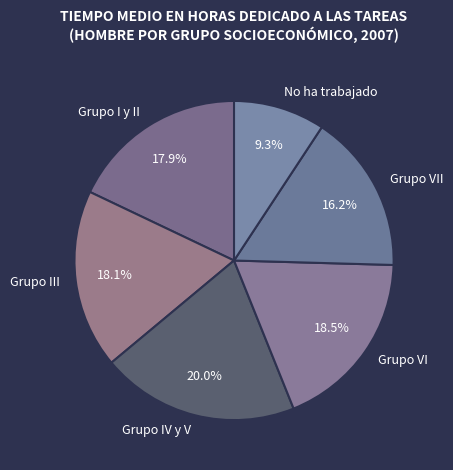

Which slice is the largest?

Grupo IV y V